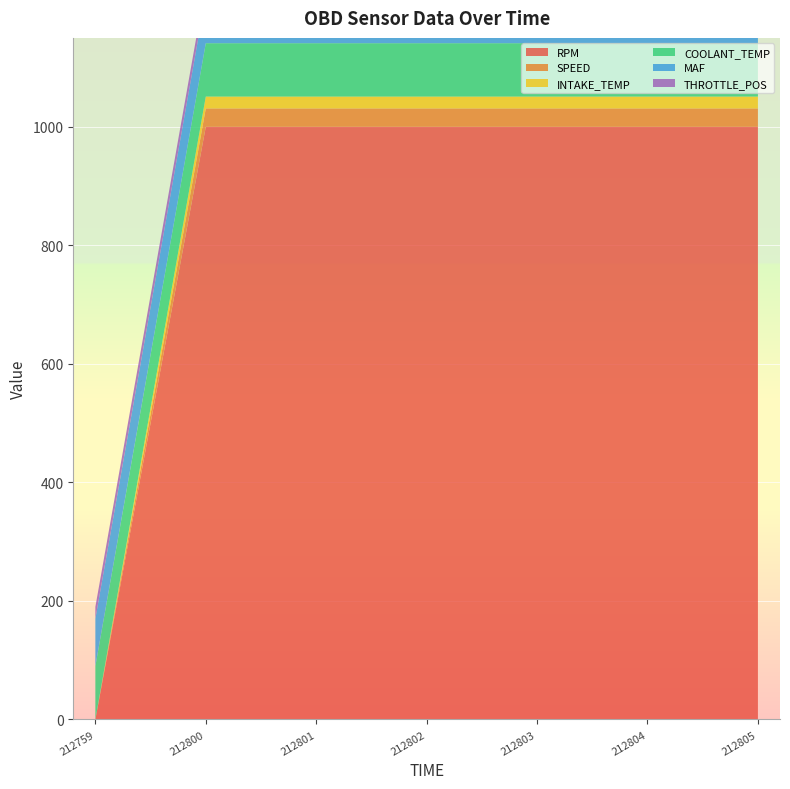

Reading left to right, transcribe all the data shown in this chart.

RPM: 20170311212759=0	20170311212800=1000	20170311212801=1000	20170311212802=1000	20170311212803=1000	20170311212804=1000	20170311212805=1000
SPEED: 20170311212759=0	20170311212800=31	20170311212801=31	20170311212802=31	20170311212803=31	20170311212804=31	20170311212805=31
INTAKE_TEMP: 20170311212759=0	20170311212800=20	20170311212801=20	20170311212802=20	20170311212803=20	20170311212804=20	20170311212805=20
COOLANT_TEMP: 20170311212759=90	20170311212800=90	20170311212801=90	20170311212802=90	20170311212803=90	20170311212804=90	20170311212805=90
MAF: 20170311212759=80	20170311212800=80	20170311212801=80	20170311212802=80	20170311212803=80	20170311212804=80	20170311212805=80
THROTTLE_POS: 20170311212759=20	20170311212800=20	20170311212801=20	20170311212802=20	20170311212803=20	20170311212804=20	20170311212805=20